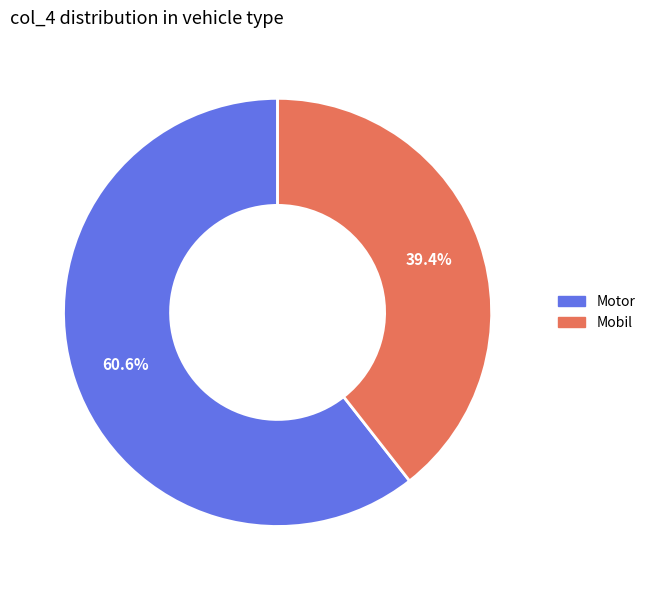

Rank the categories by value from highest to lowest.

Motor, Mobil